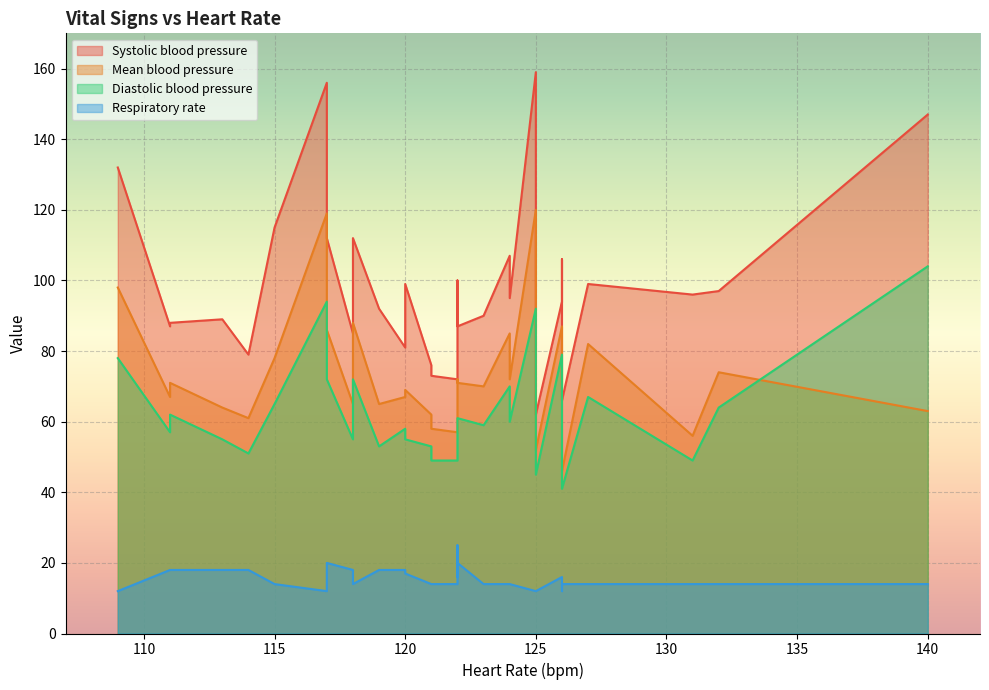

Which has a higher value, 126 or 113?

126